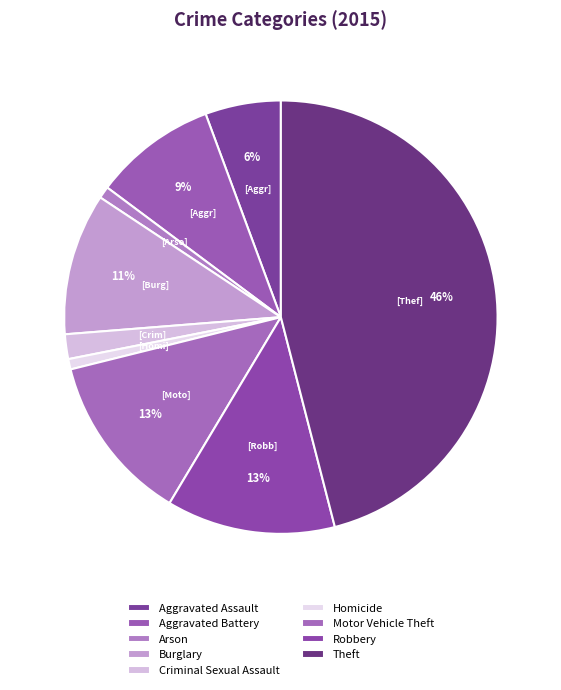

What is the smallest slice in the pie chart?

Homicide